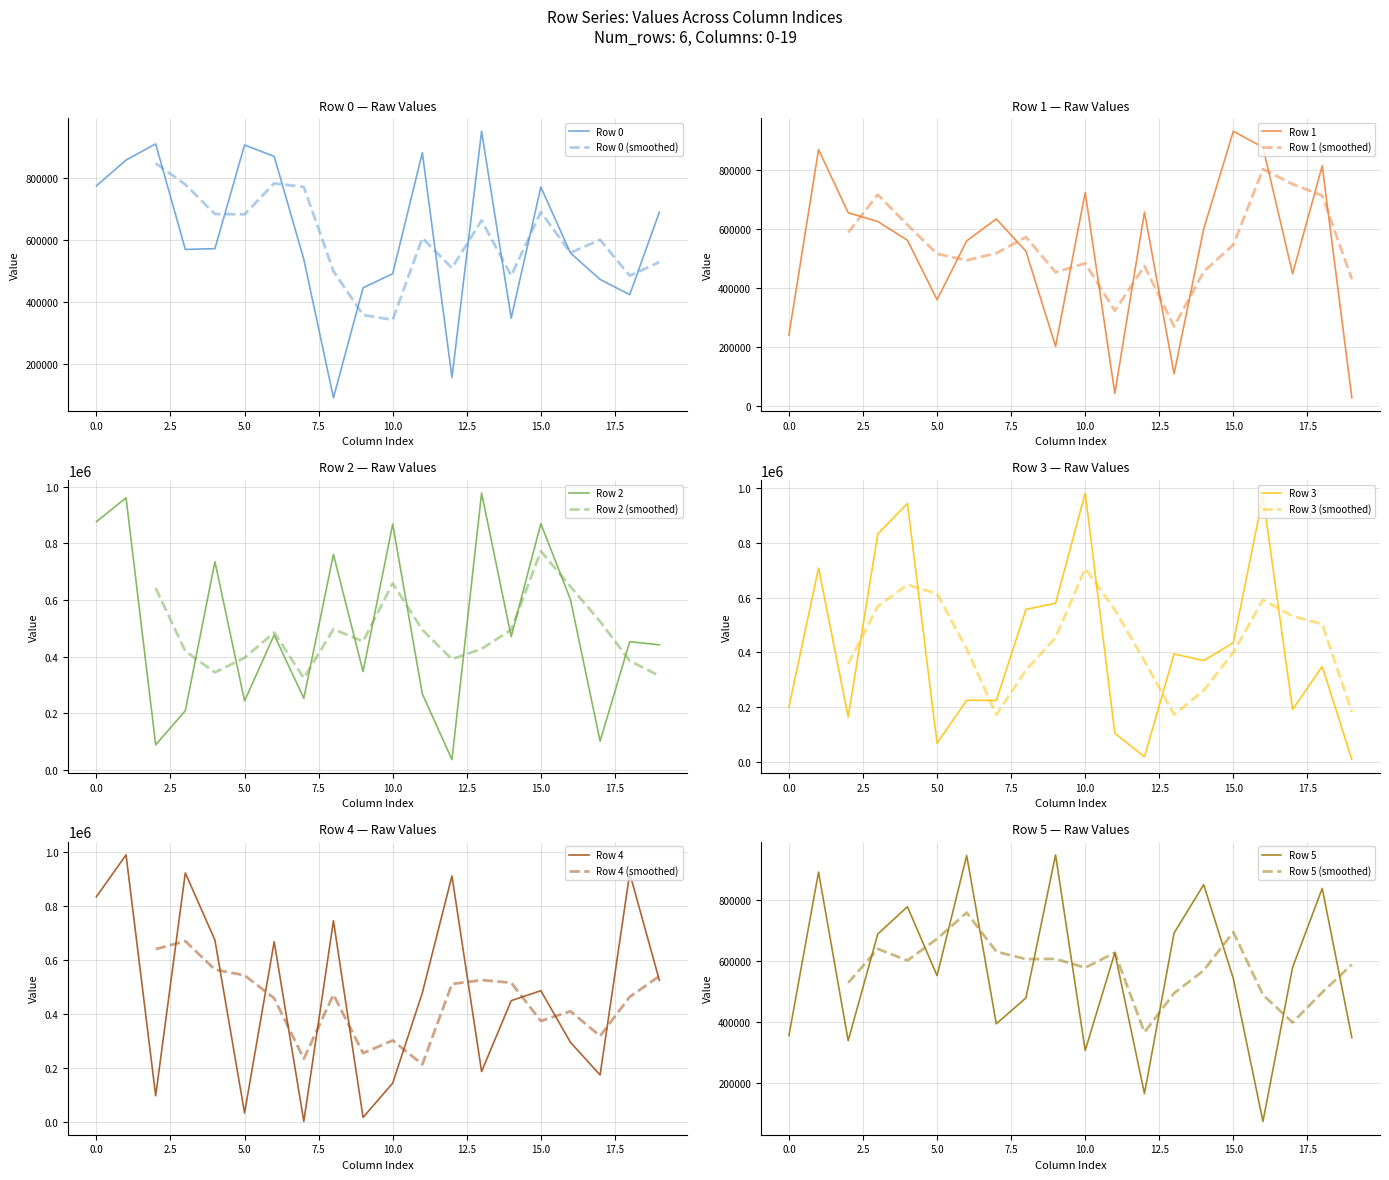

At which category does Row 3 reach its first local valley?

2